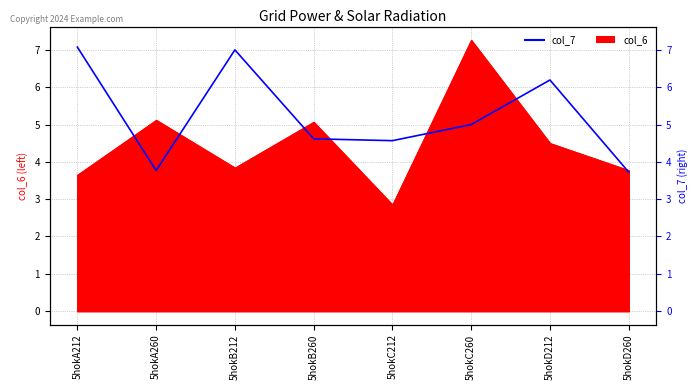

True or false: the data shows 5.9 at 5hokA260.

False